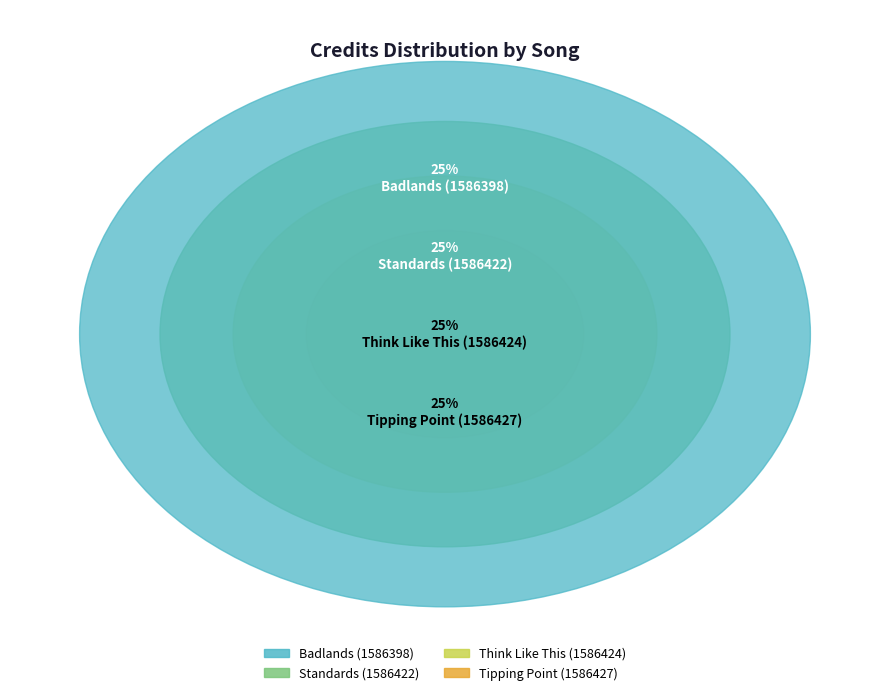

Which has a higher value, Think Like This (1586424) or Badlands (1586398)?

Think Like This (1586424)